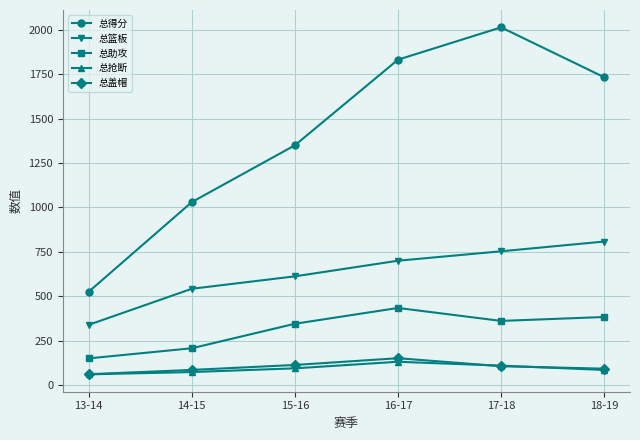

What is the sum of the 总抢断 values at 18-19 and 17-18?

194